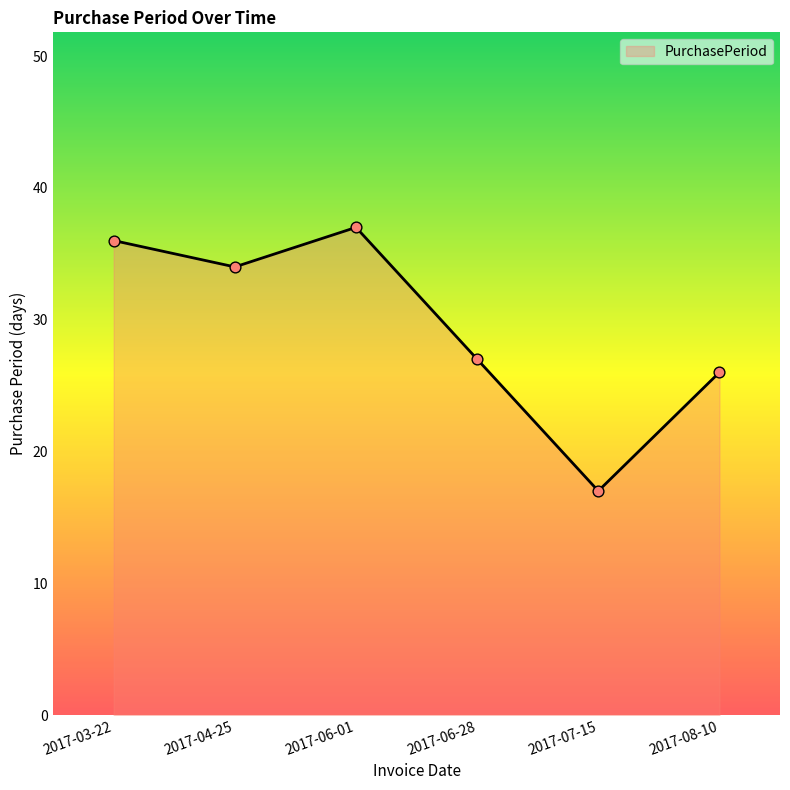

Between 2017-07-15 and 2017-03-22, which is larger?

2017-03-22